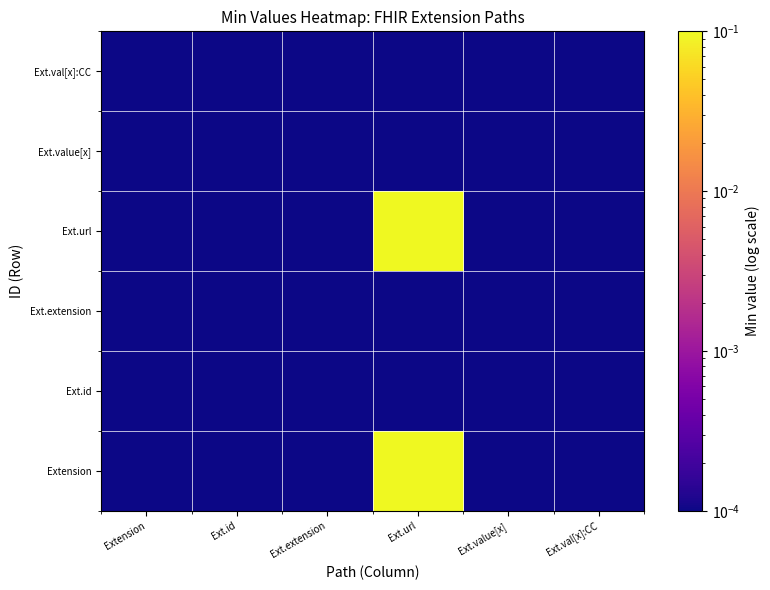

At which category does the chart reach its minimum across all series?

Extension